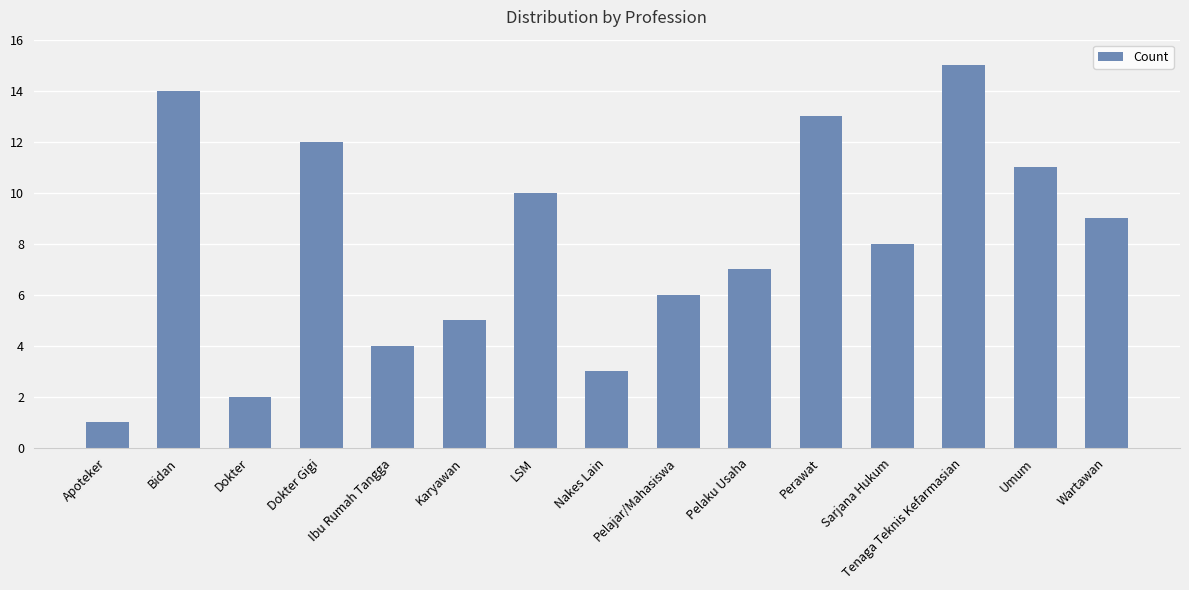

List the labels in order of value, smallest first.

Apoteker, Dokter, Nakes Lain, Ibu Rumah Tangga, Karyawan, Pelajar/Mahasiswa, Pelaku Usaha, Sarjana Hukum, Wartawan, LSM, Umum, Dokter Gigi, Perawat, Bidan, Tenaga Teknis Kefarmasian